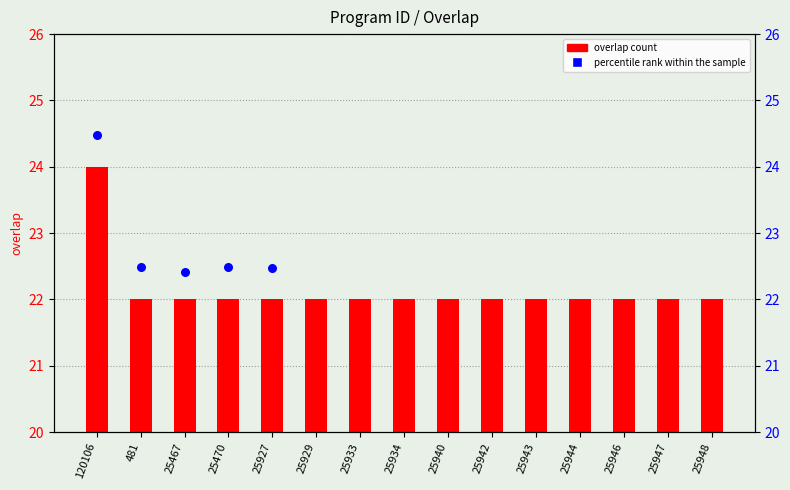

What is the ratio of the value at 25948 to the value at 481?

1.0